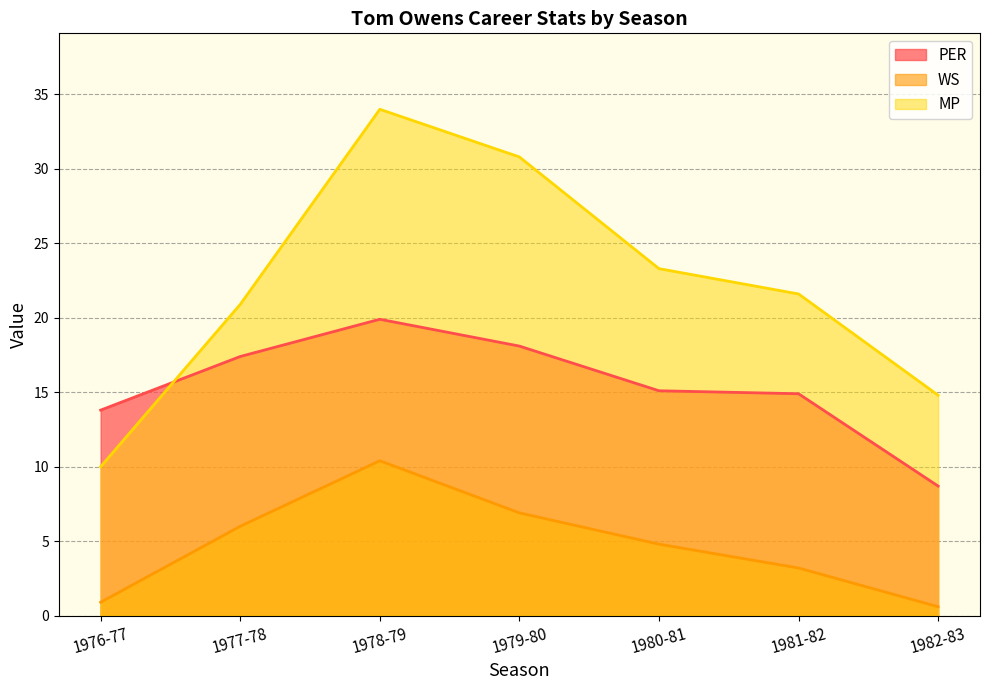

What is the label of the 3rd point from the right?

1980-81